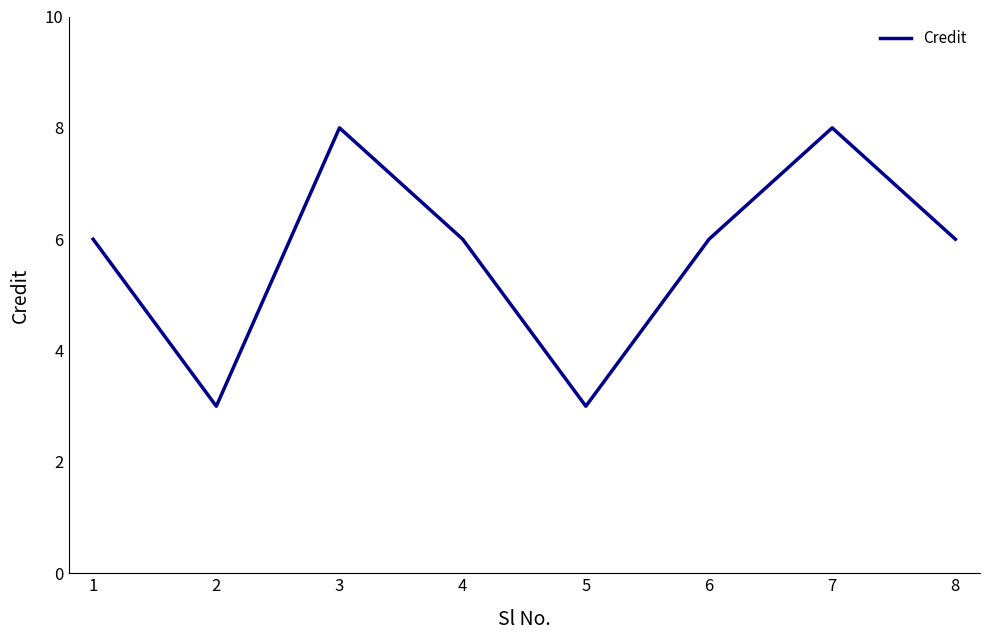

What is the maximum value shown in the chart?

8